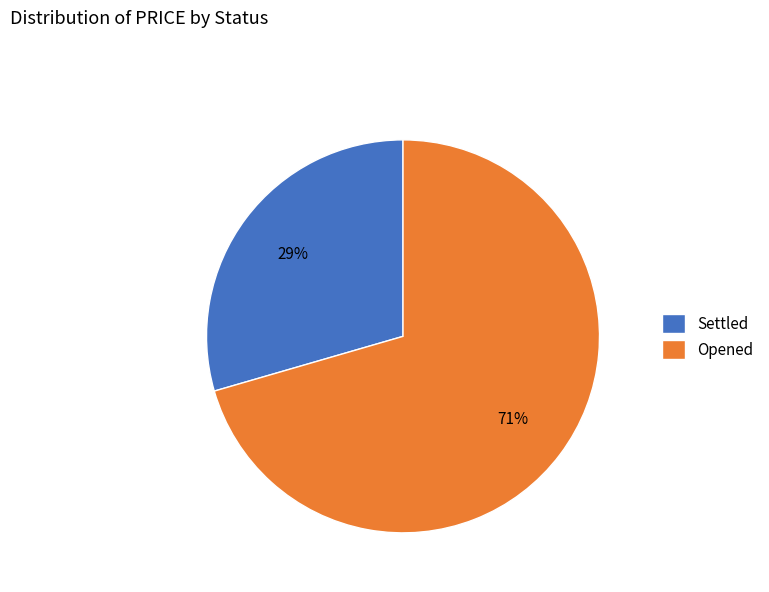

What percentage is the Opened slice, to the nearest percent?

71%